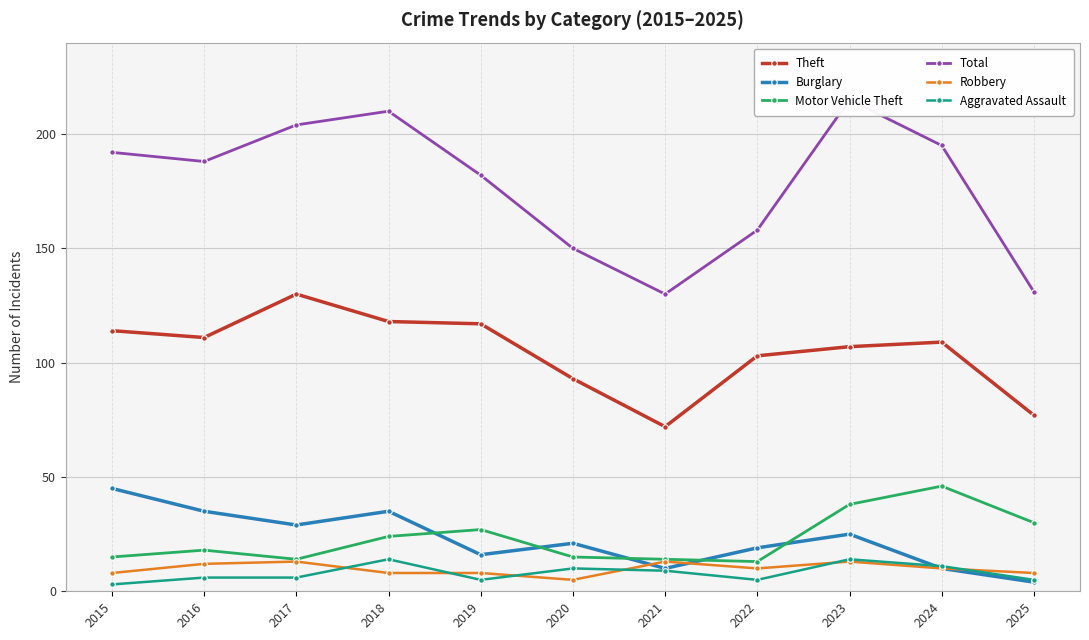

What is the total value across all series at 2018?

409